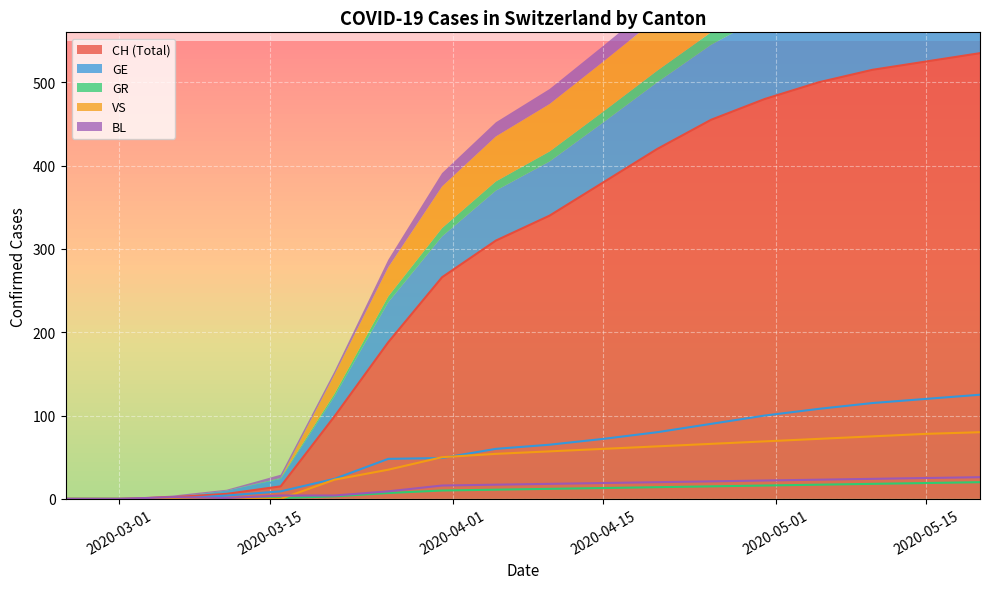

At how many categories does at least one series exceed 4?

15